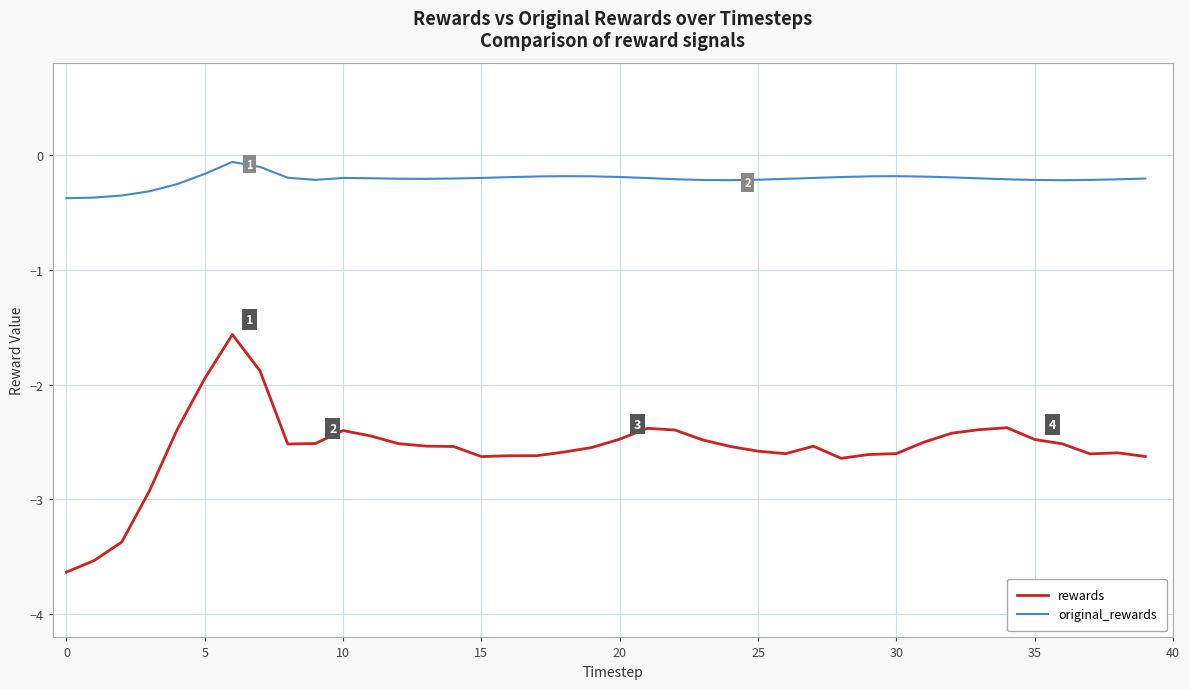

What is the difference between the second highest and second lowest values in the original_rewards series?

0.3